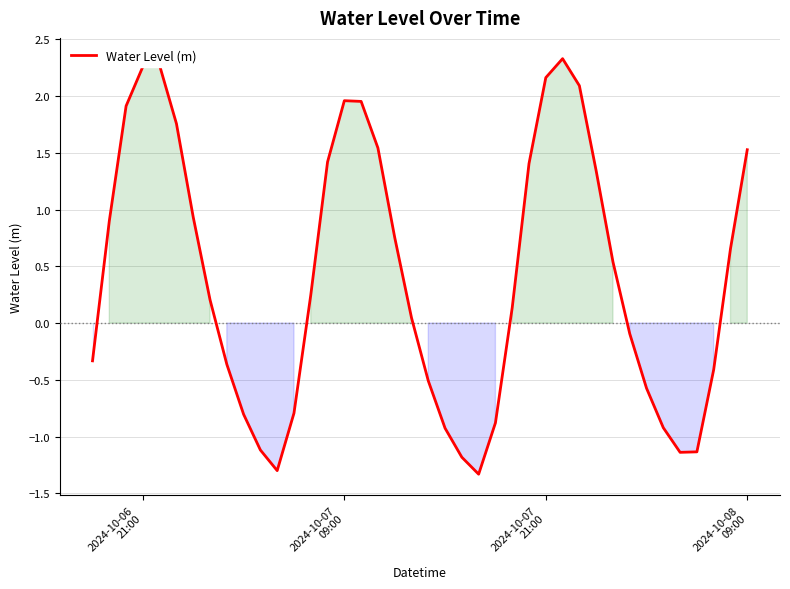

What is the difference between the maximum and minimum values?

3.7